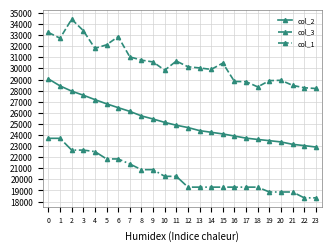

How many data points in col_3 are less than 30484?

12